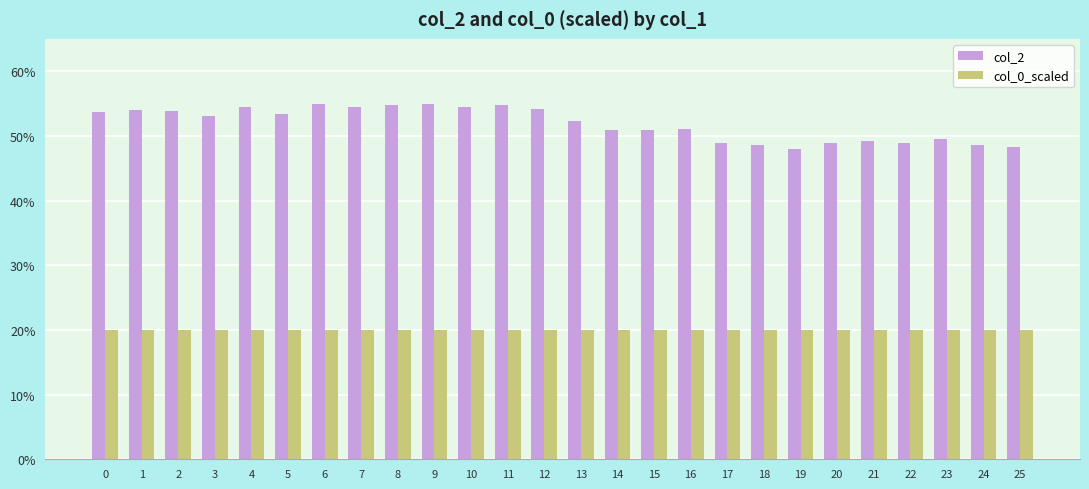

What are all the series names shown in the legend?

col_2, col_0_scaled